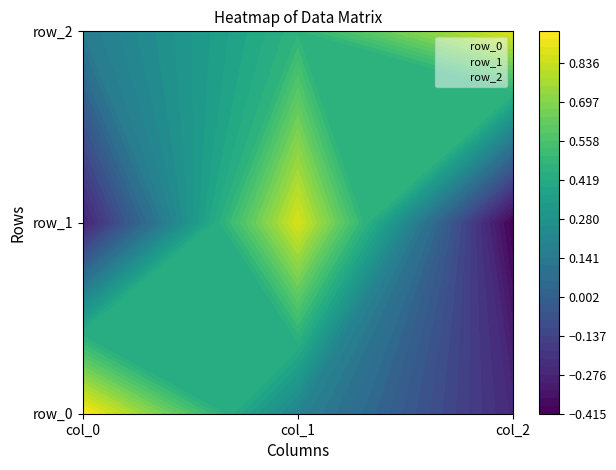

At which label does row_1 first exceed 0?

1